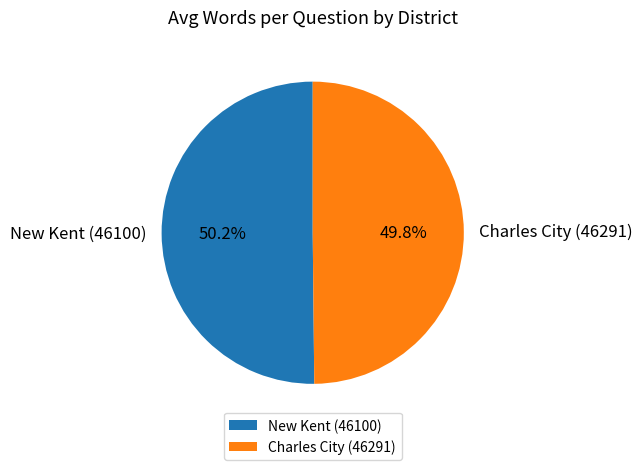

How many segments does this pie chart have?

2